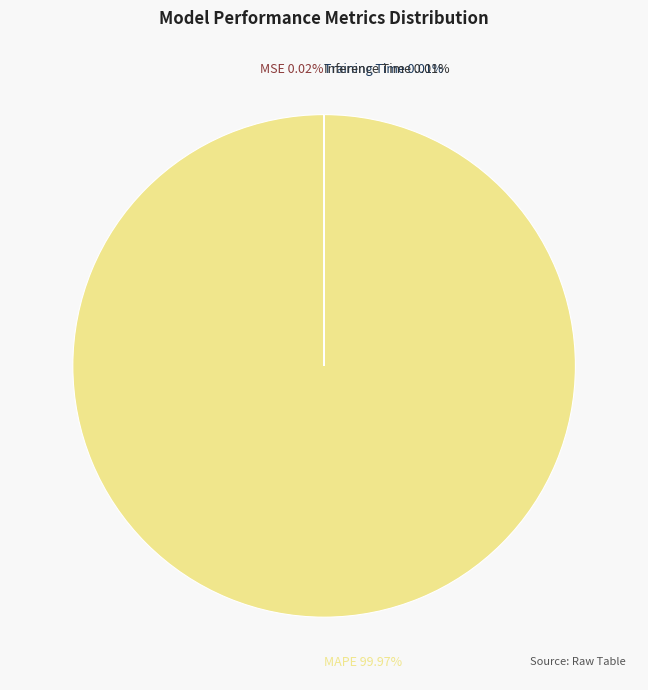

Which category has the biggest portion of the pie?

MAPE